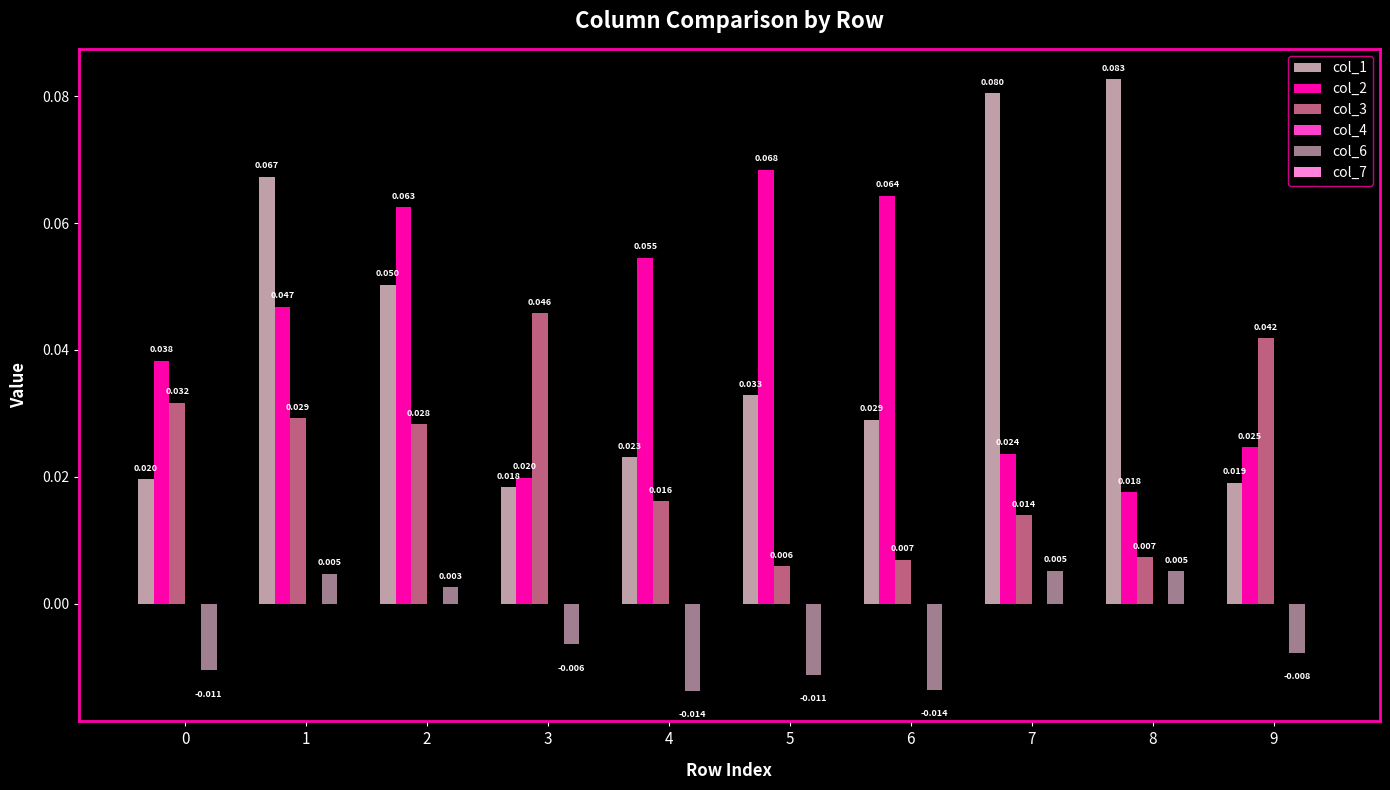

Is the value of col_2 at 9 greater than the value of col_3 at 7?

Yes